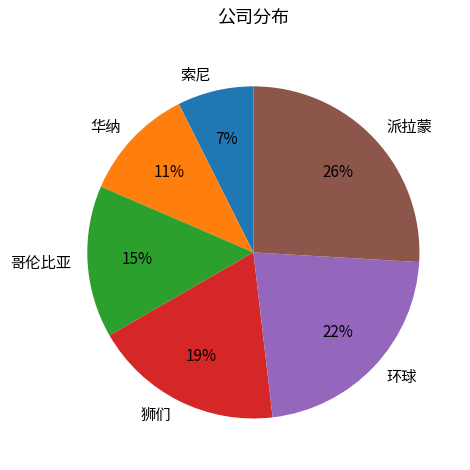

Which slice is the largest?

派拉蒙